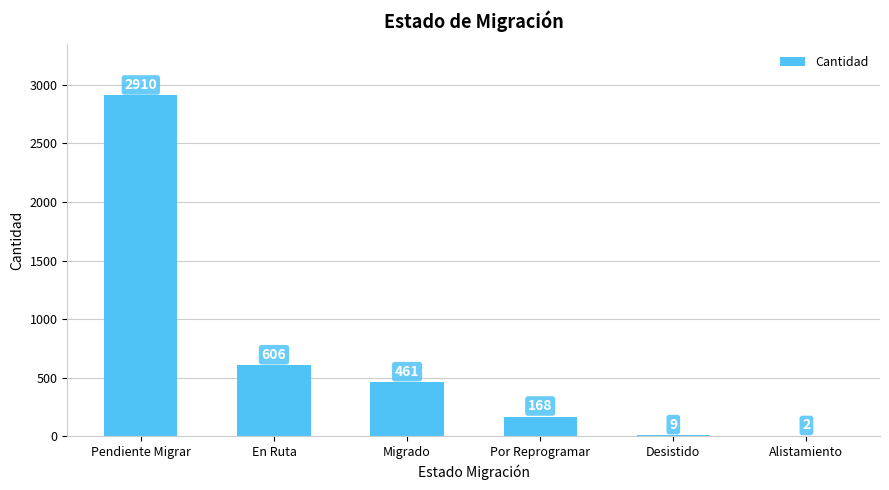

Is it true that the value at Migrado is 461?

True